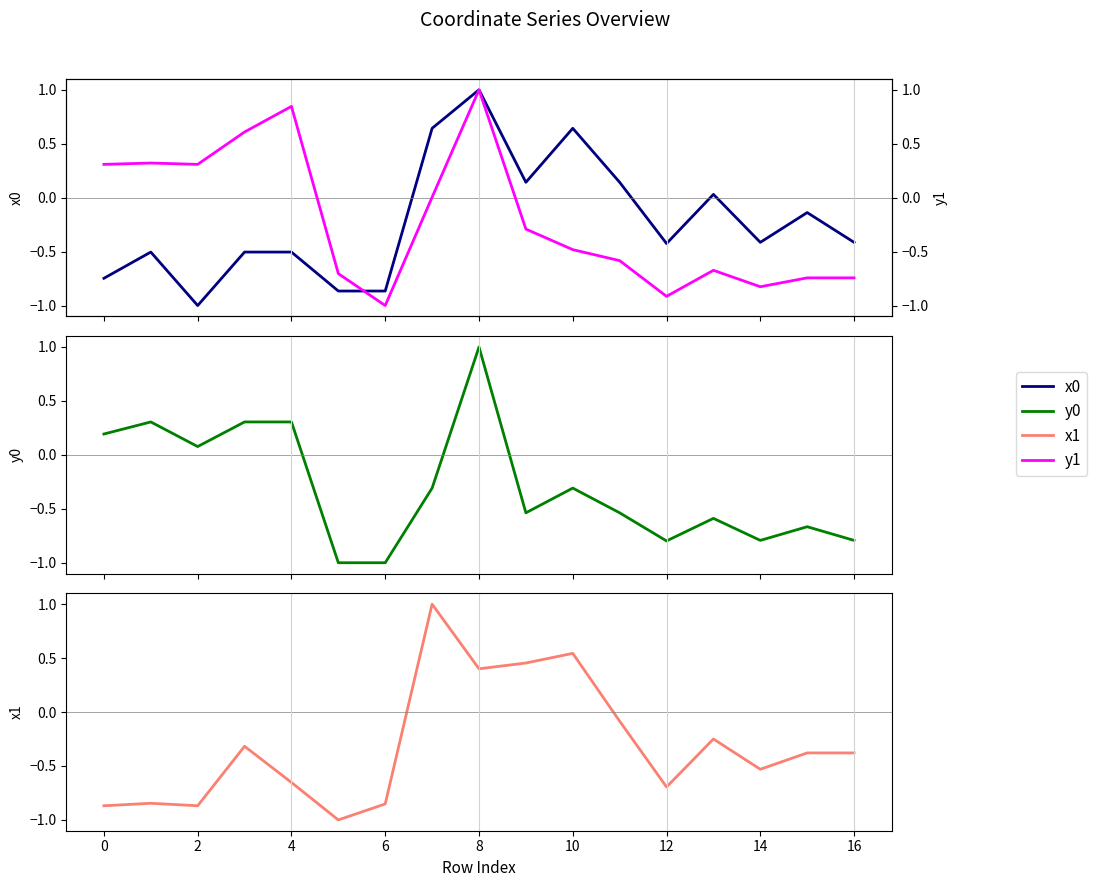

At 16, list the series in order from smallest to largest.

y0, y1, x0, x1